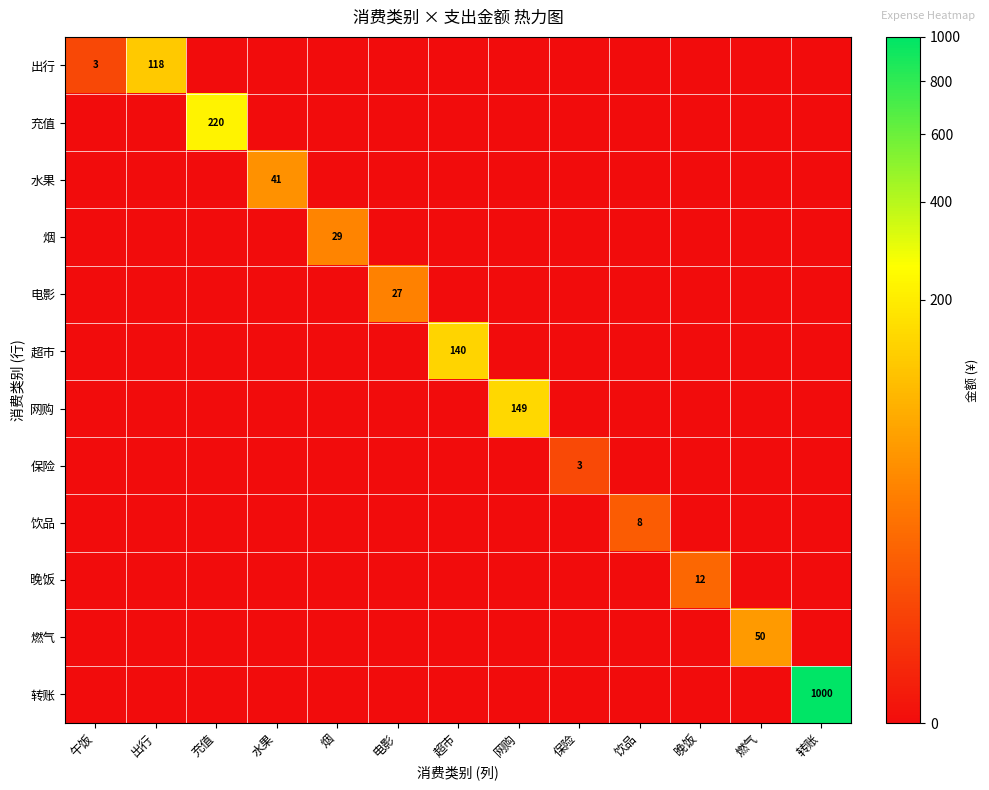

The value of 燃气 at 保险 is 31.8. True or false?

False